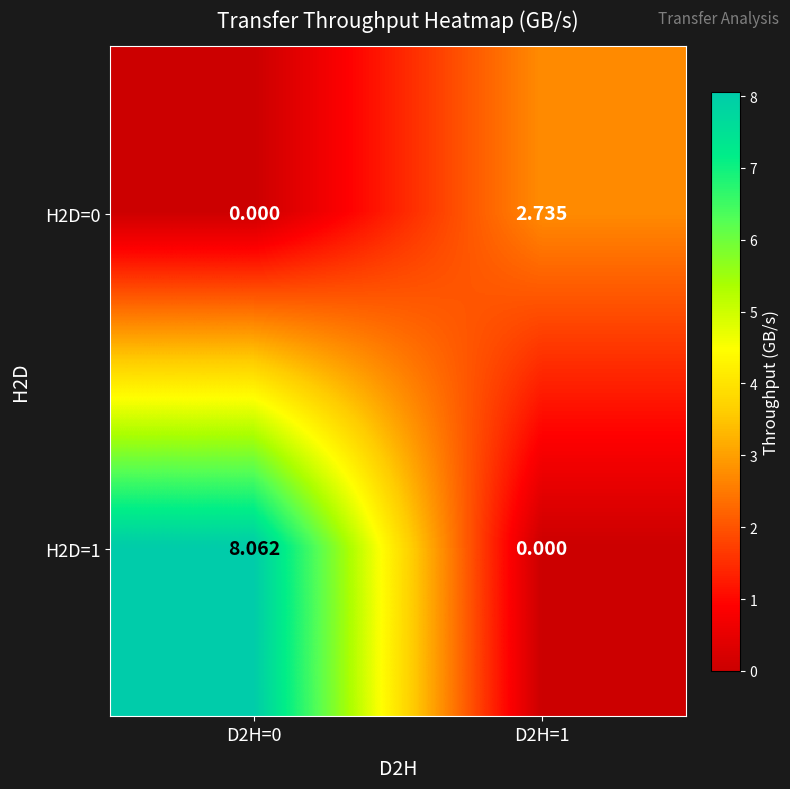

Which series changed the most between D2H=0 and D2H=1?

H2D=1